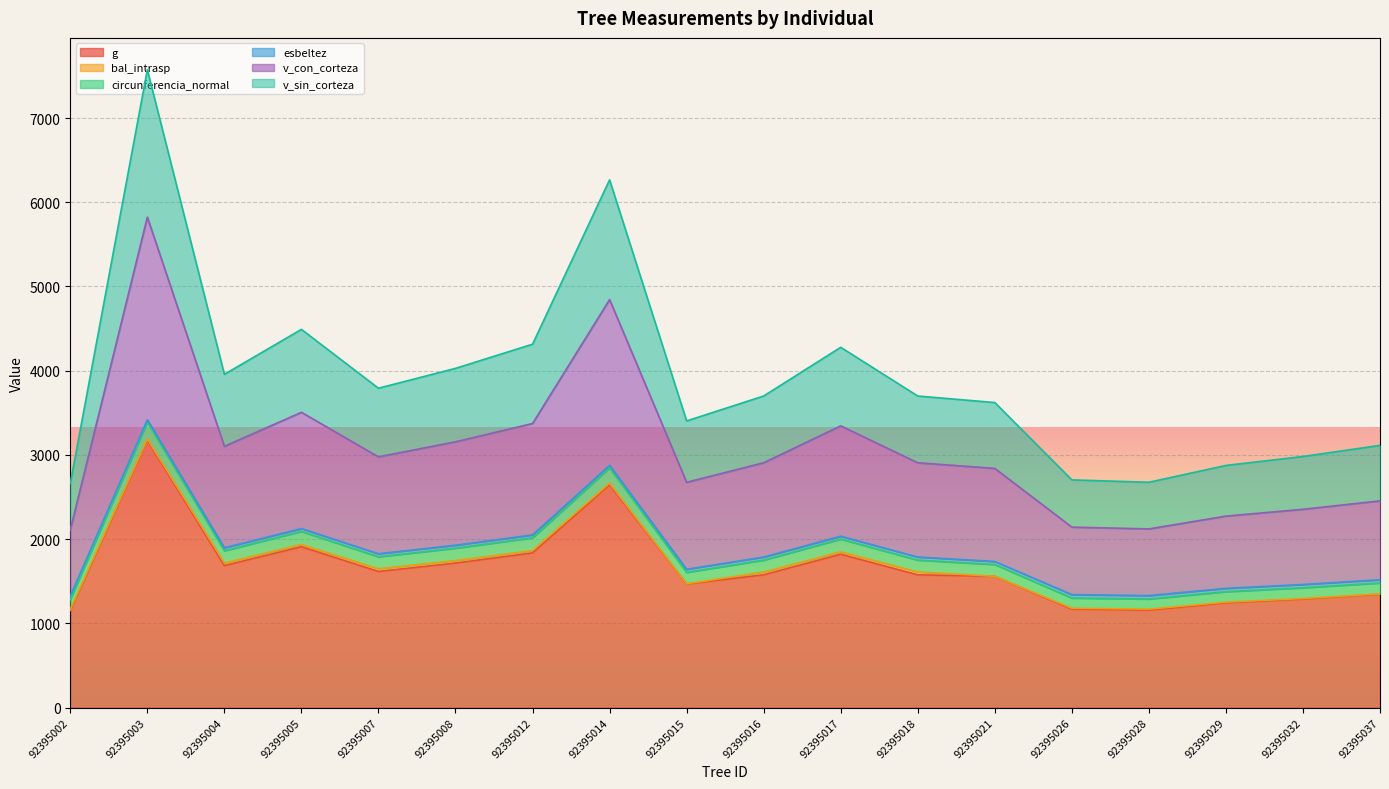

What is the value of the circunferencia_normal point at the 6th from the left?

1892.5